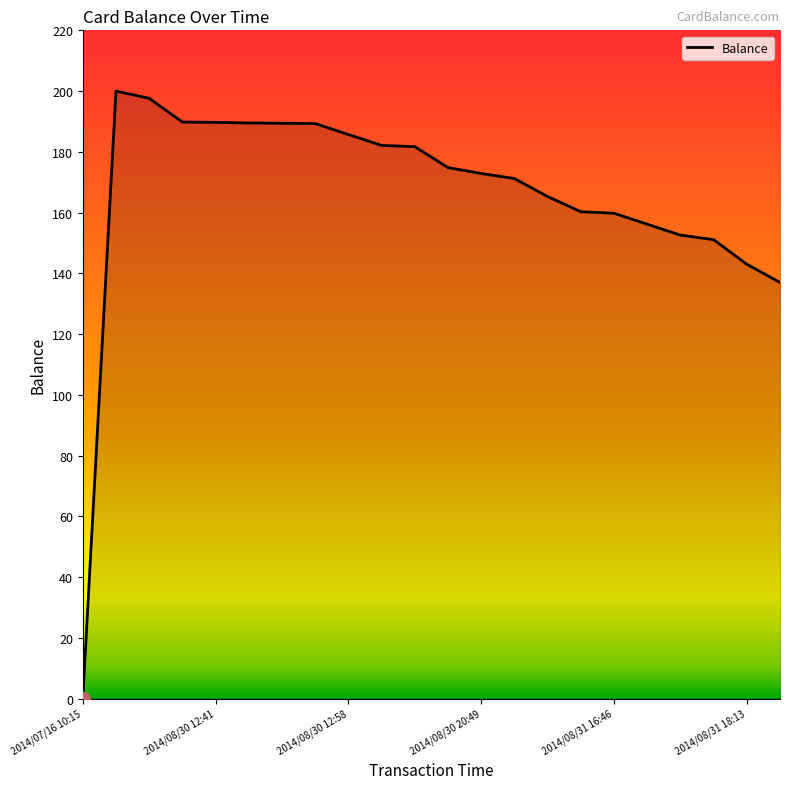

True or false: there are more than 0 points higher than both neighbors.

True